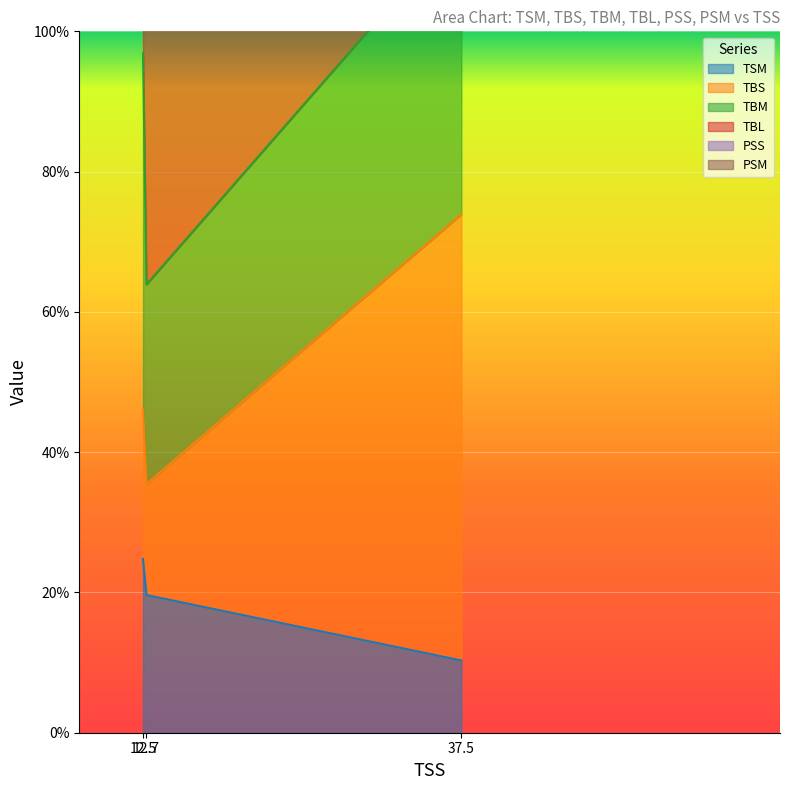

Does the chart display data point markers on the line(s)?

No